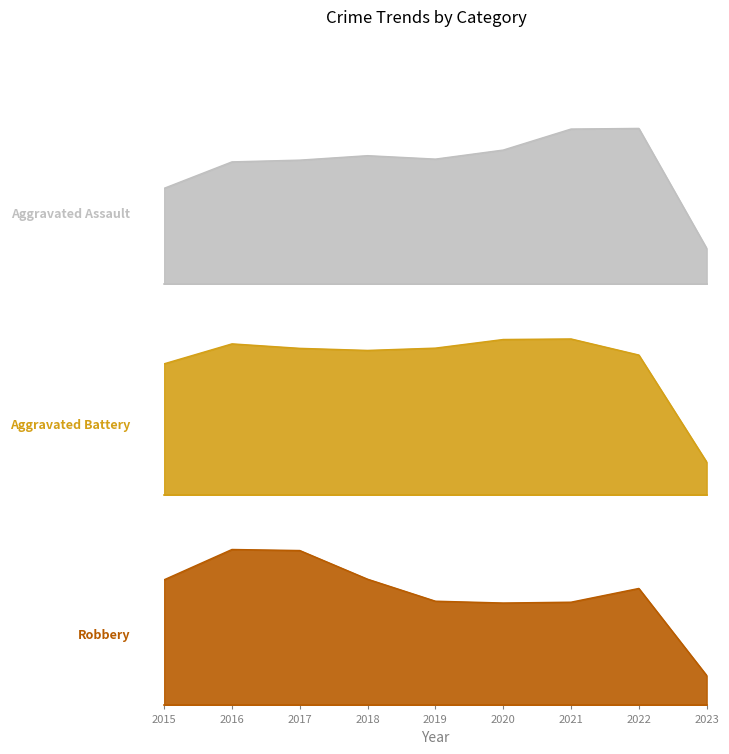

Rank the series at 2018 from lowest to highest value.

Aggravated Assault, Aggravated Battery, Robbery